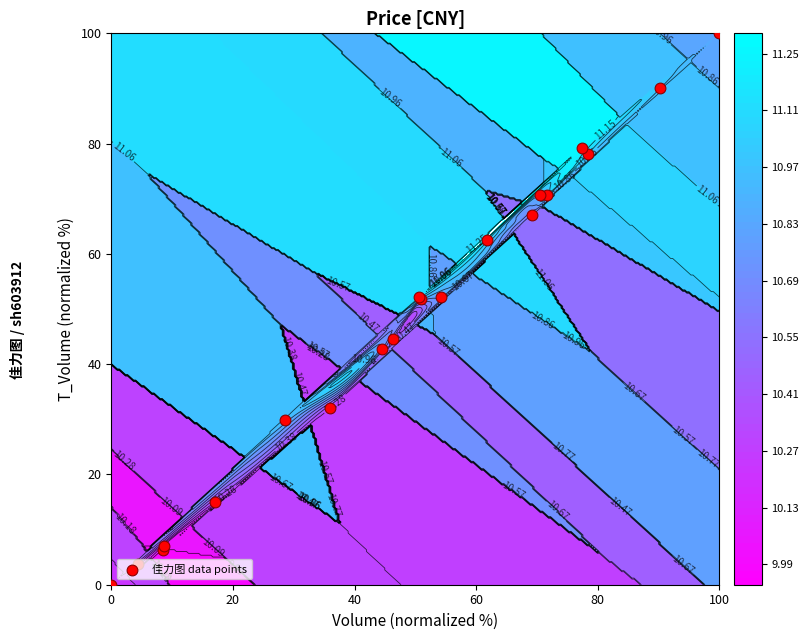

How many values are below 52?

10